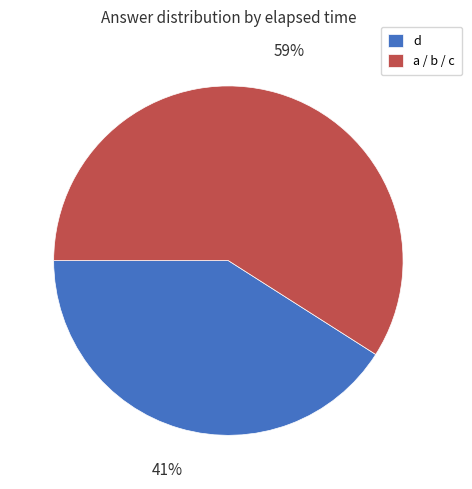

True or false: a / b / c accounts for 59% of the total.

True